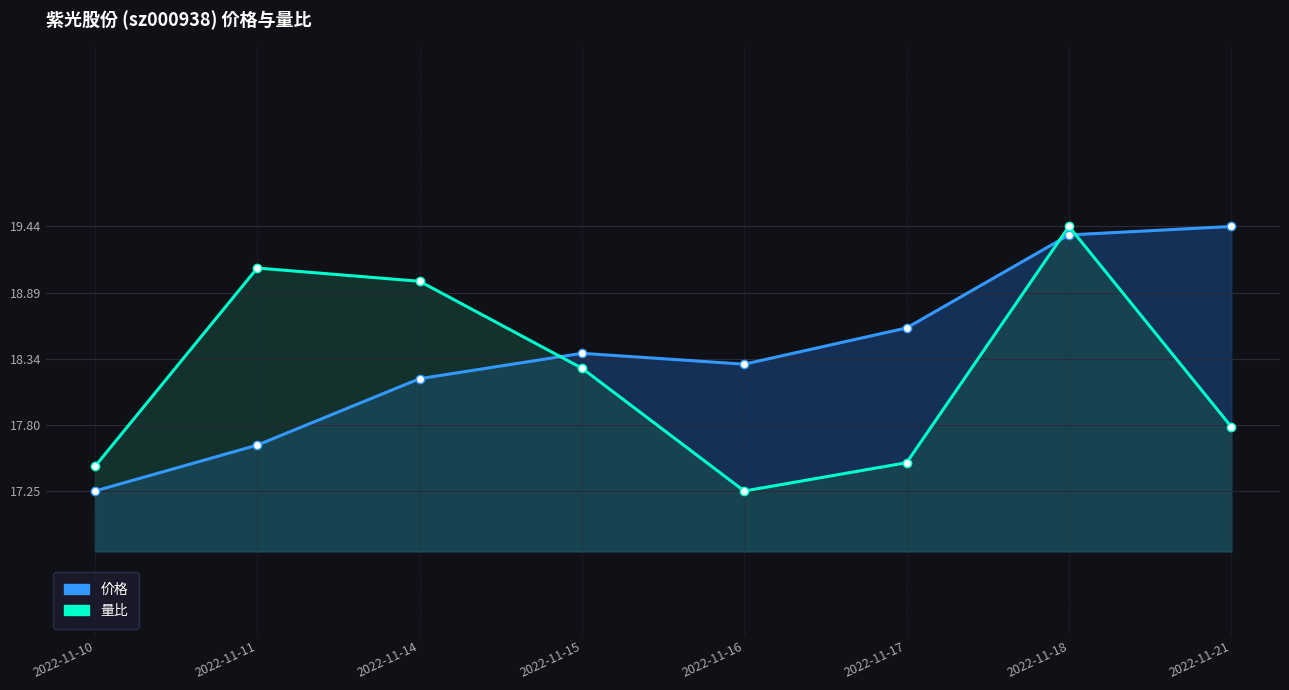

What is the value of the 量比 point at the 8th from the left?

17.8